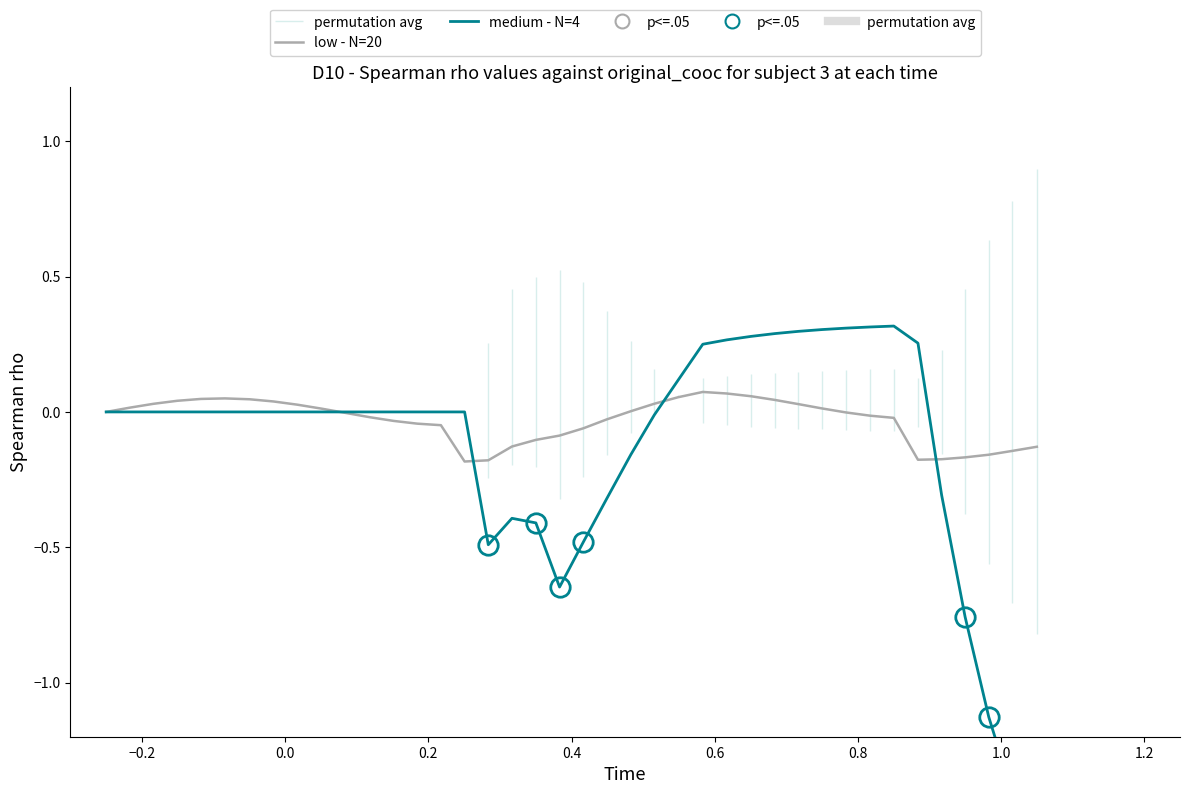

Rank the series by their maximum value, from highest to lowest.

medium - N=4, low - N=20